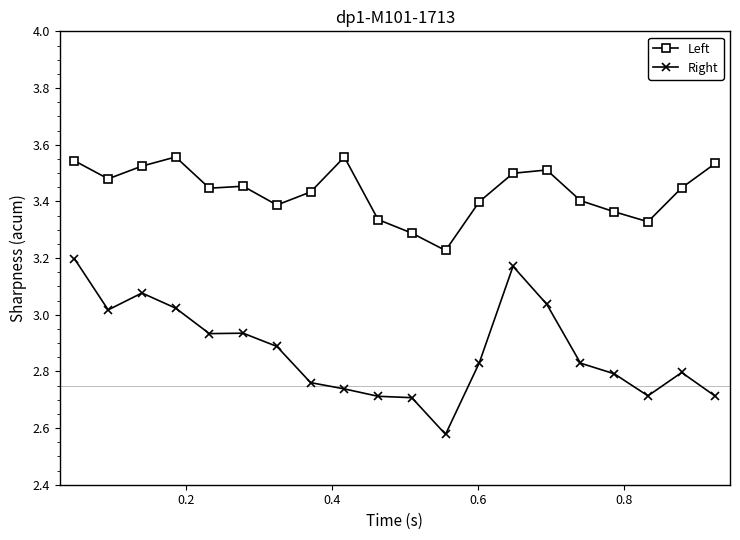

True or false: Right and Left cross at least once.

False